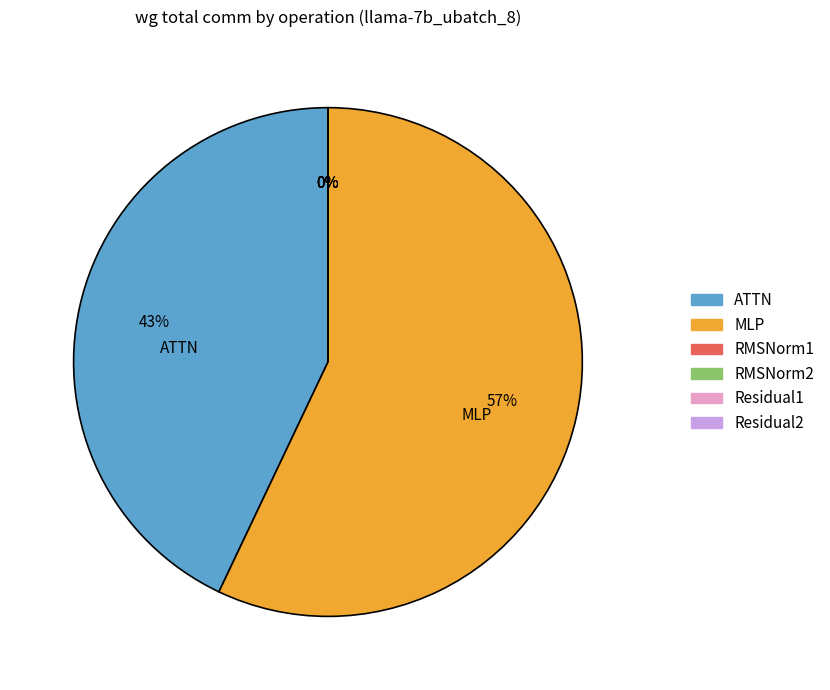

What percentage do Residual2 and ATTN together represent?

42.9%